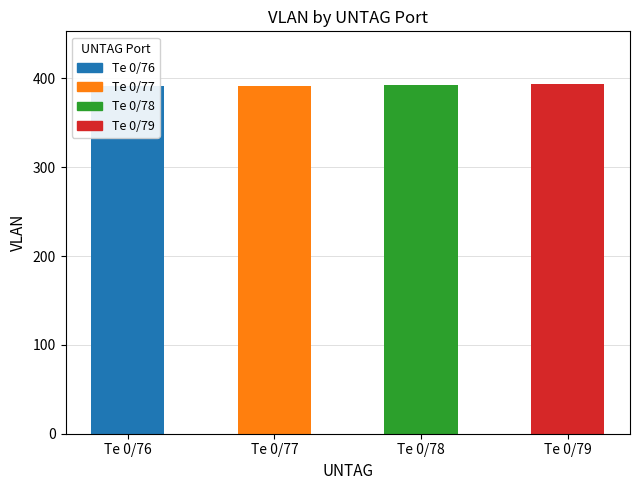

List the labels in order of value, smallest first.

Te 0/76, Te 0/77, Te 0/78, Te 0/79